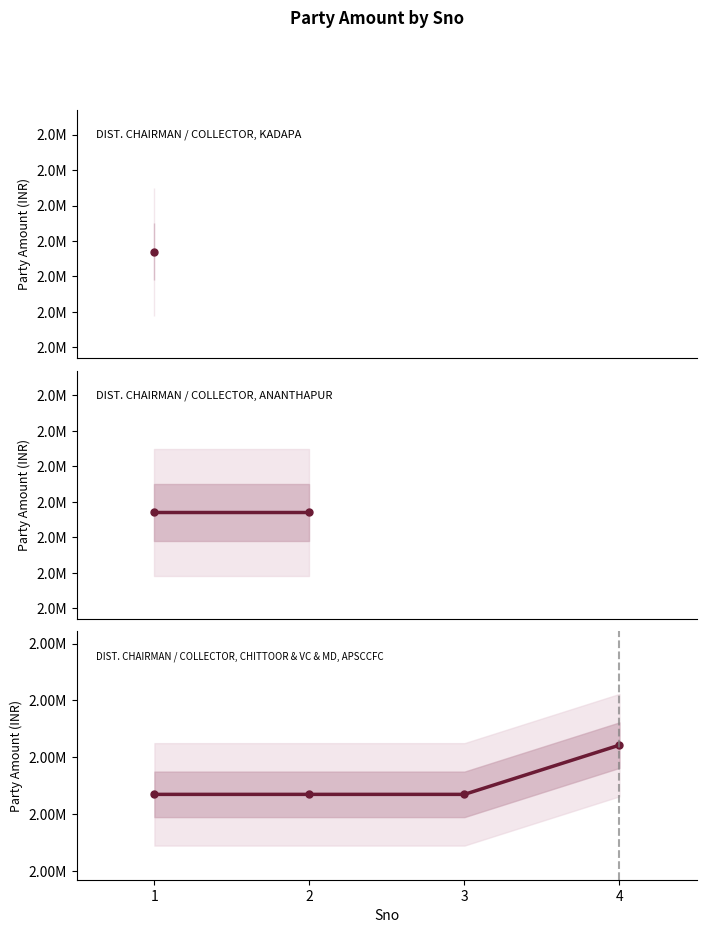

List the labels in order of value, largest first.

4, 1, 2, 3